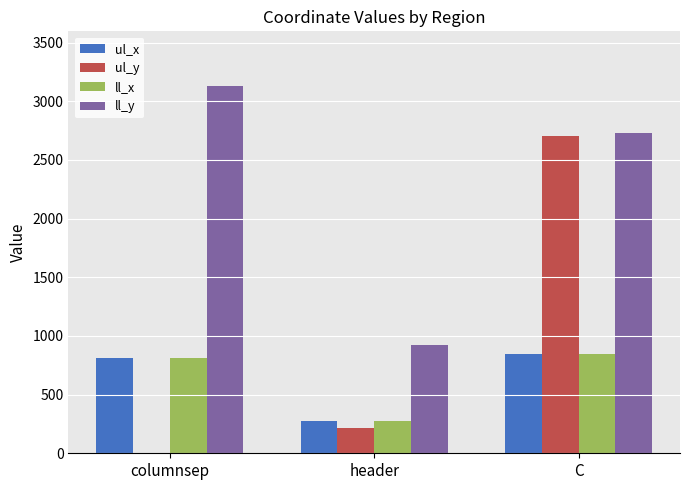

Which series has the widest spread of values?

ul_y